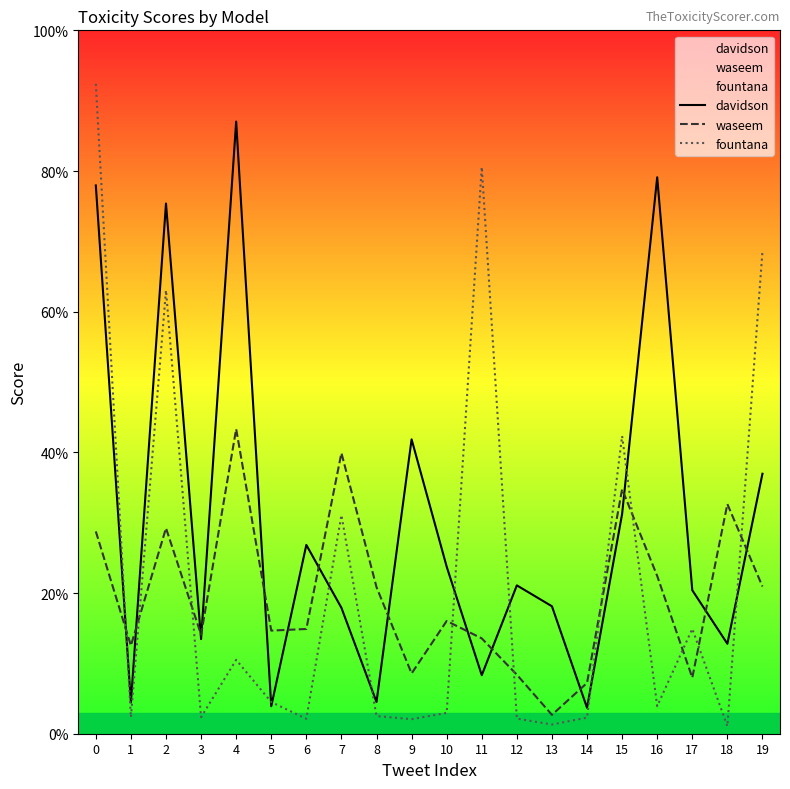

Reading right to left, list all the values displayed in this chart.

davidson: 19=0.4	18=0.1	17=0.2	16=0.8	15=0.3	14=0.0	13=0.2	12=0.2	11=0.1	10=0.2	9=0.4	8=0.0	7=0.2	6=0.3	5=0.0	4=0.9	3=0.1	2=0.8	1=0.0	0=0.8
waseem: 19=0.2	18=0.3	17=0.1	16=0.2	15=0.3	14=0.1	13=0.0	12=0.1	11=0.1	10=0.2	9=0.1	8=0.2	7=0.4	6=0.1	5=0.1	4=0.4	3=0.1	2=0.3	1=0.1	0=0.3
fountana: 19=0.7	18=0.0	17=0.1	16=0.0	15=0.4	14=0.0	13=0.0	12=0.0	11=0.8	10=0.0	9=0.0	8=0.0	7=0.3	6=0.0	5=0.0	4=0.1	3=0.0	2=0.6	1=0.0	0=0.9